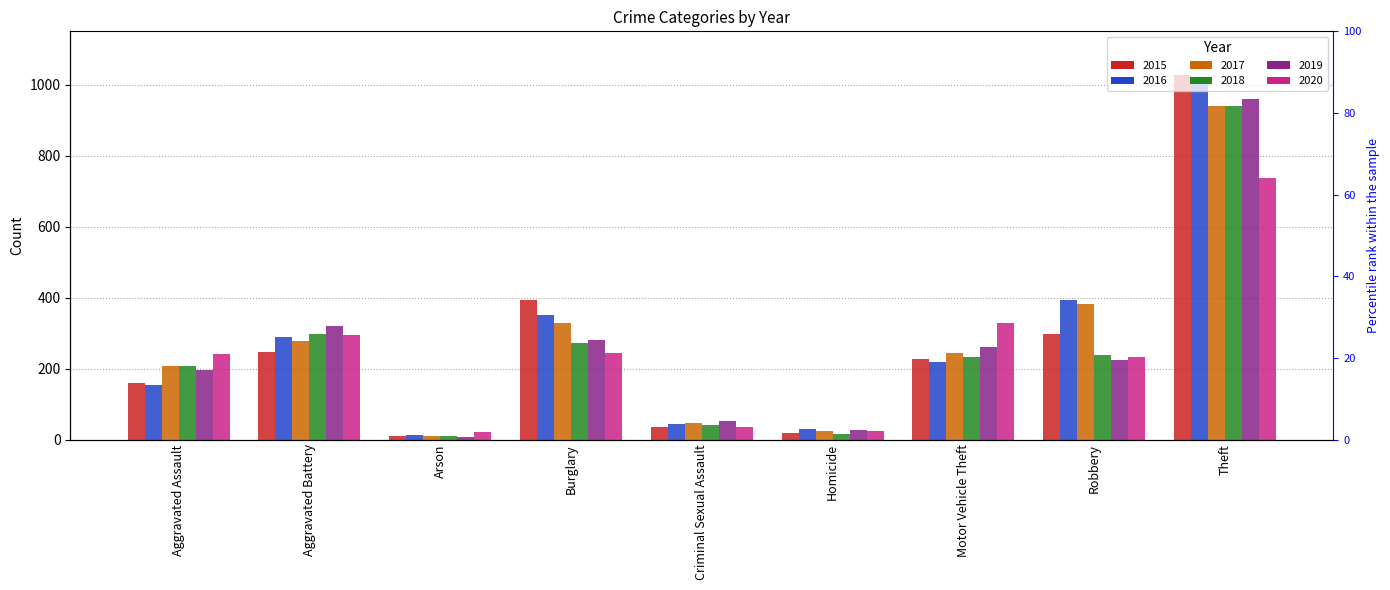

Read the 2016 value at Criminal Sexual Assault.

43